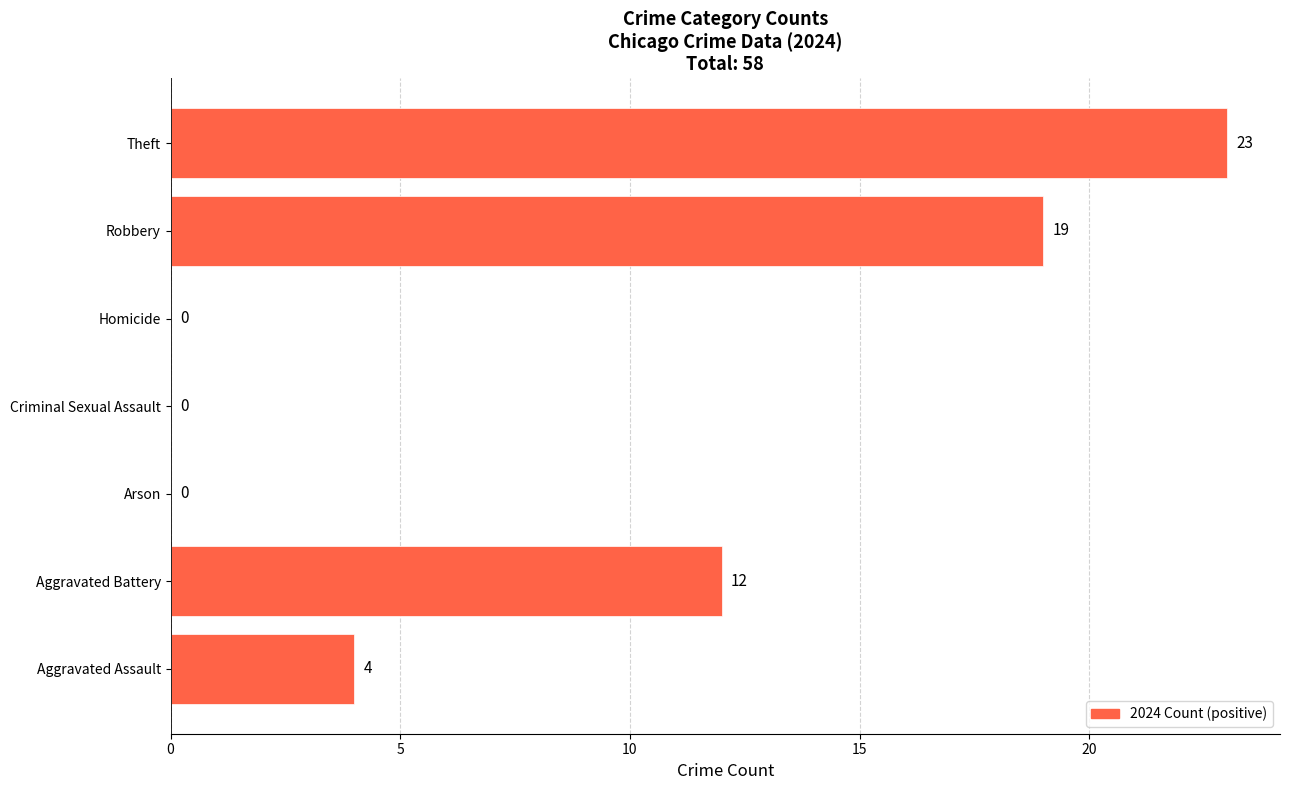

Reading bottom to top, extract all data points from this chart.

Aggravated Assault=4	Aggravated Battery=12	Arson=0	Criminal Sexual Assault=0	Homicide=0	Robbery=19	Theft=23